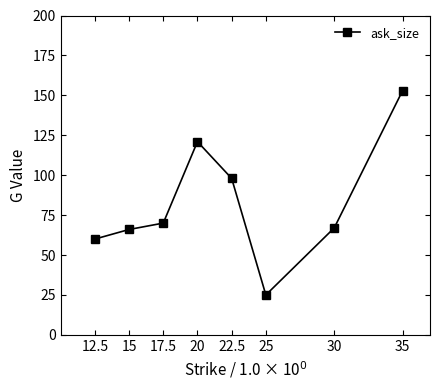

What is the difference between the maximum and minimum values?

128